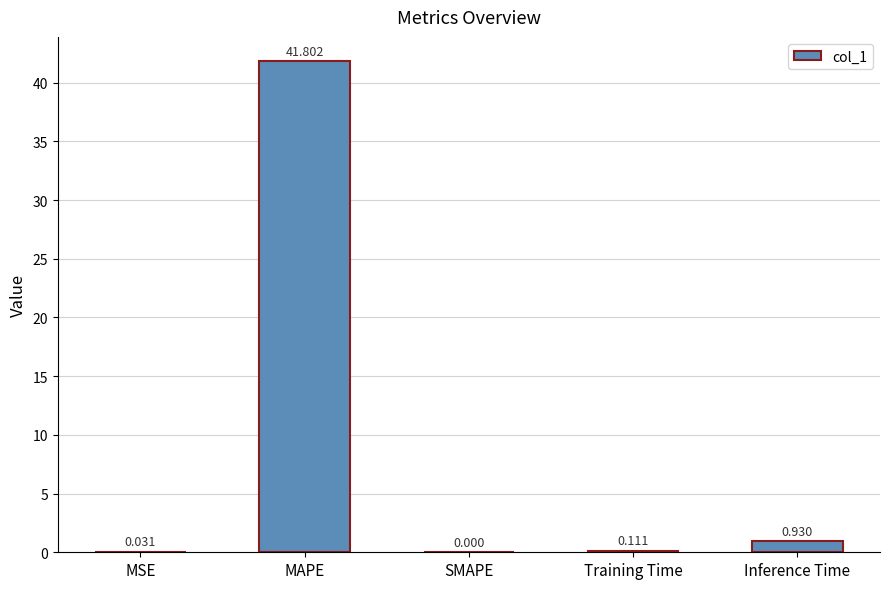

Which category has the highest value across all series?

MAPE